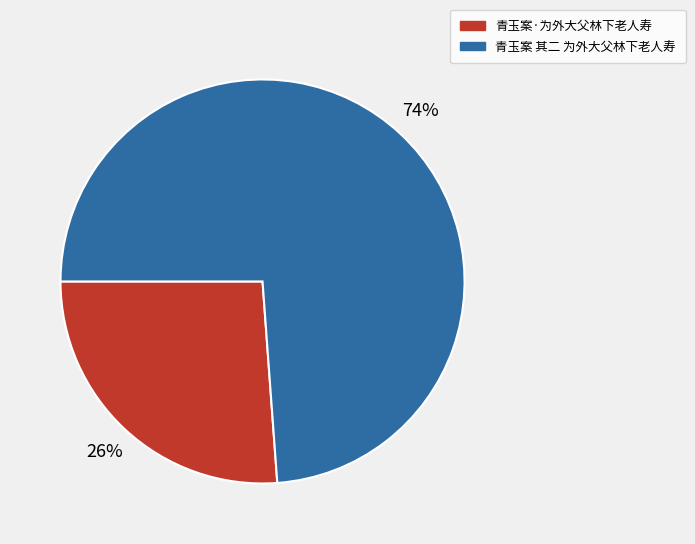

Does 青玉案·为外大父林下老人寿 account for over 50% of the chart?

No